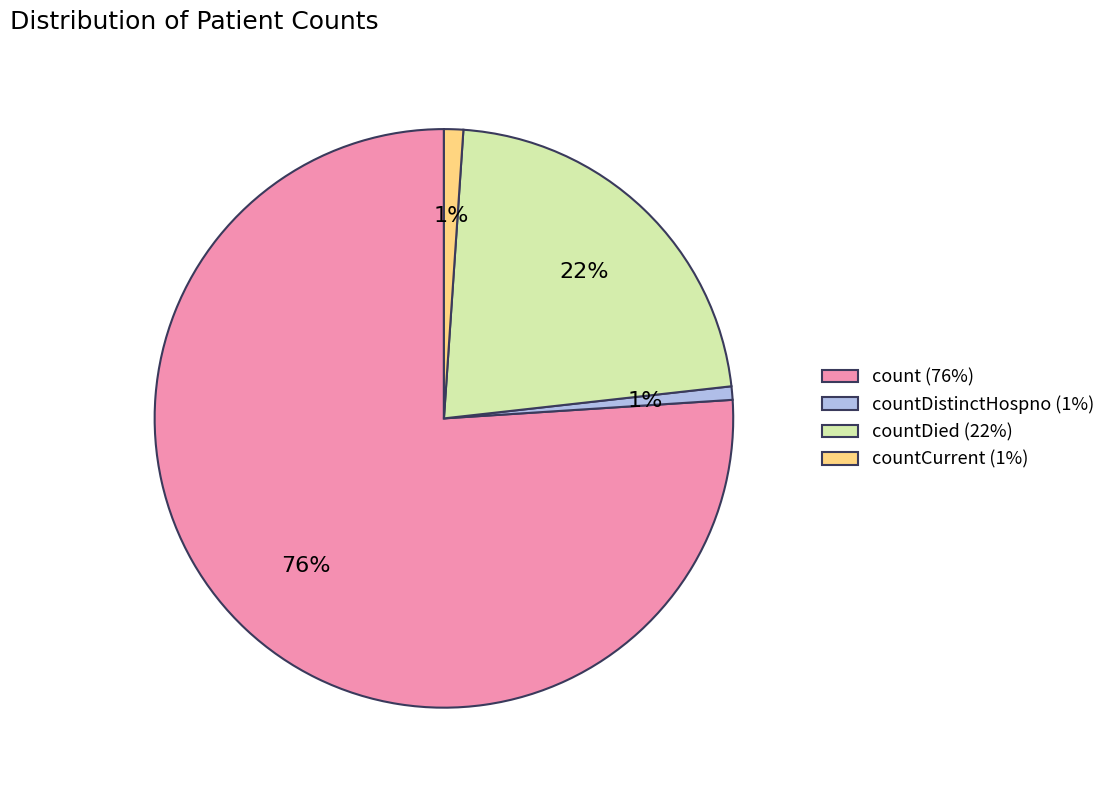

To the nearest percent, what is the difference between the largest and smallest slice percentages?

75%